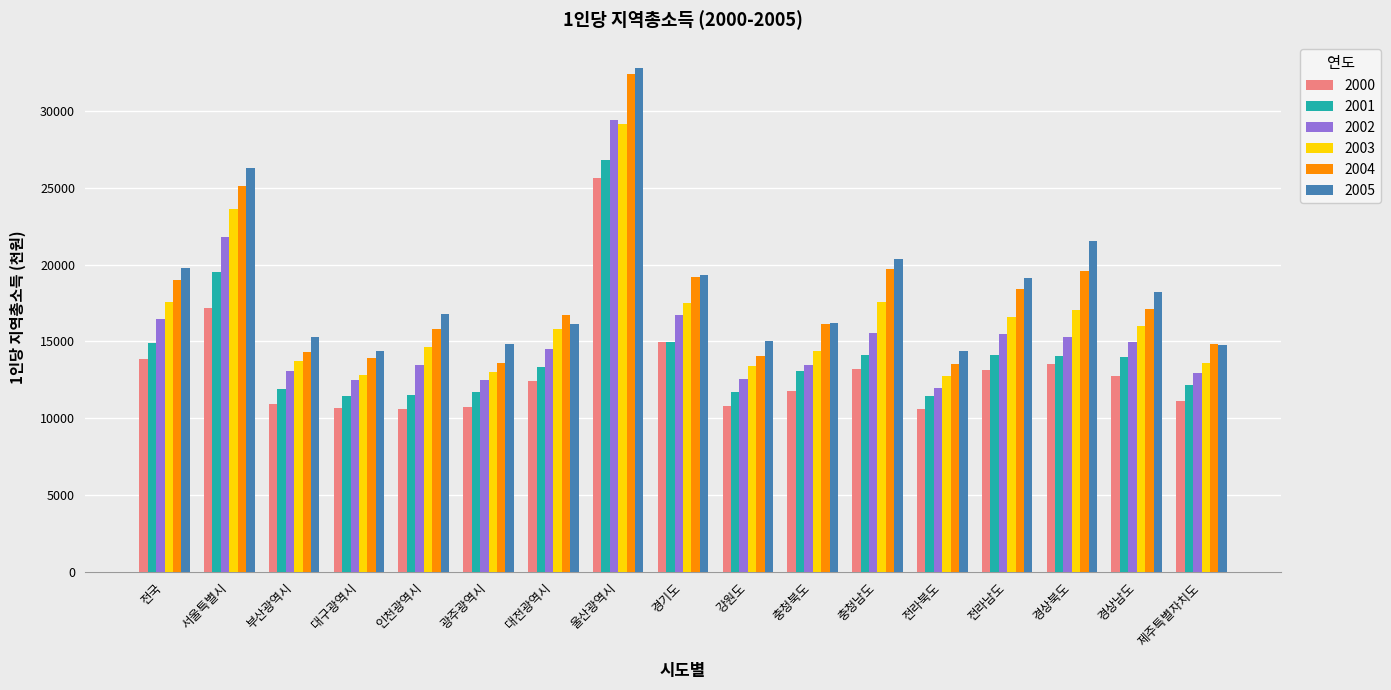

What is the difference between the second highest and minimum values in the 2005 series?

11917